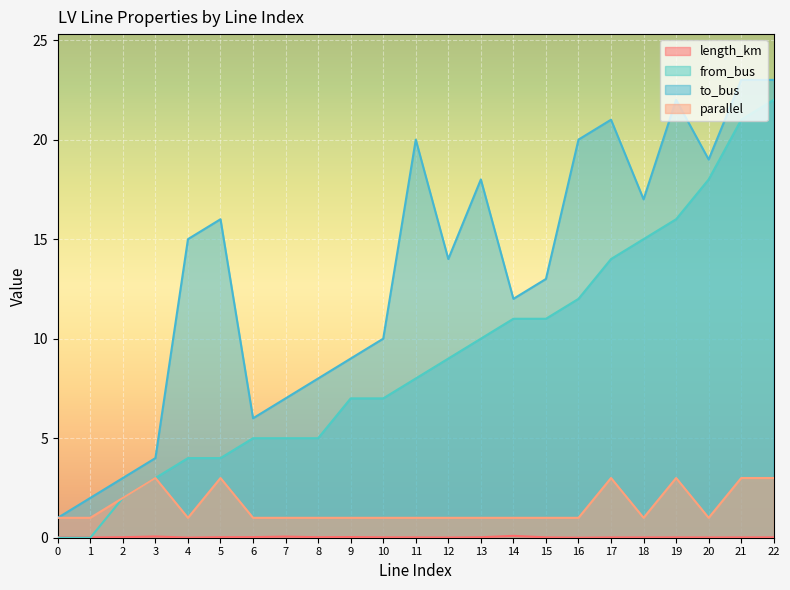

Does the chart display data point markers on the line(s)?

No